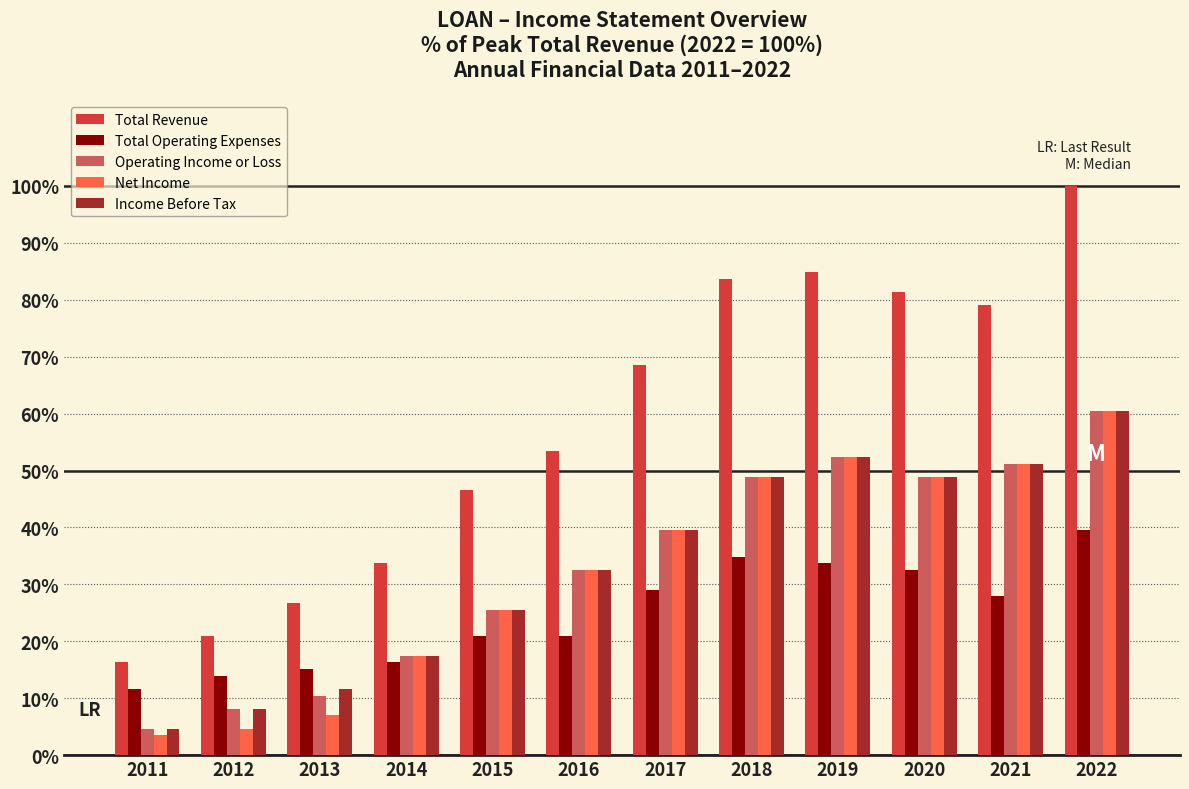

What is the sum of the Net Income values at 2013 and 2015?

32.6